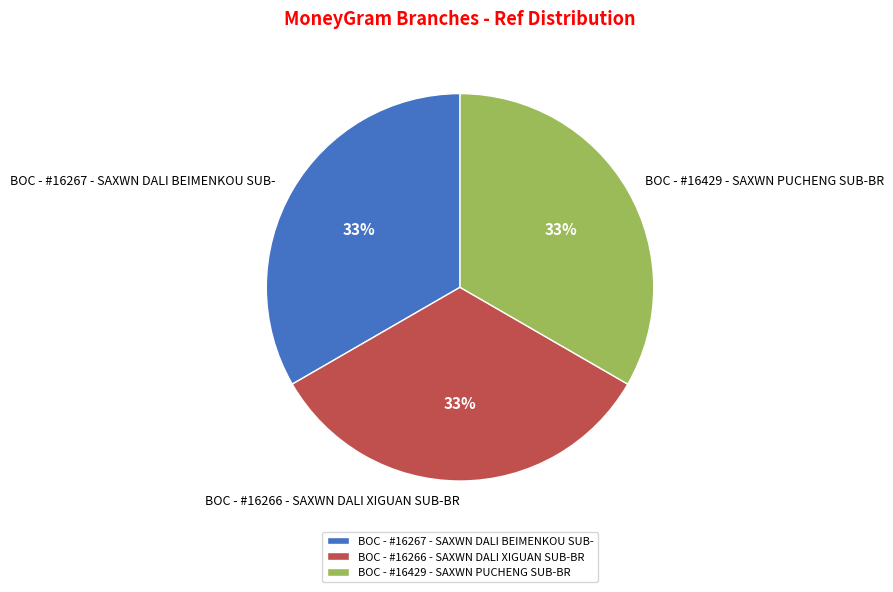

Approximately how many times larger is the value at BOC - #16266 - SAXWN DALI XIGUAN SUB-BR compared to BOC - #16429 - SAXWN PUCHENG SUB-BR?

1.0